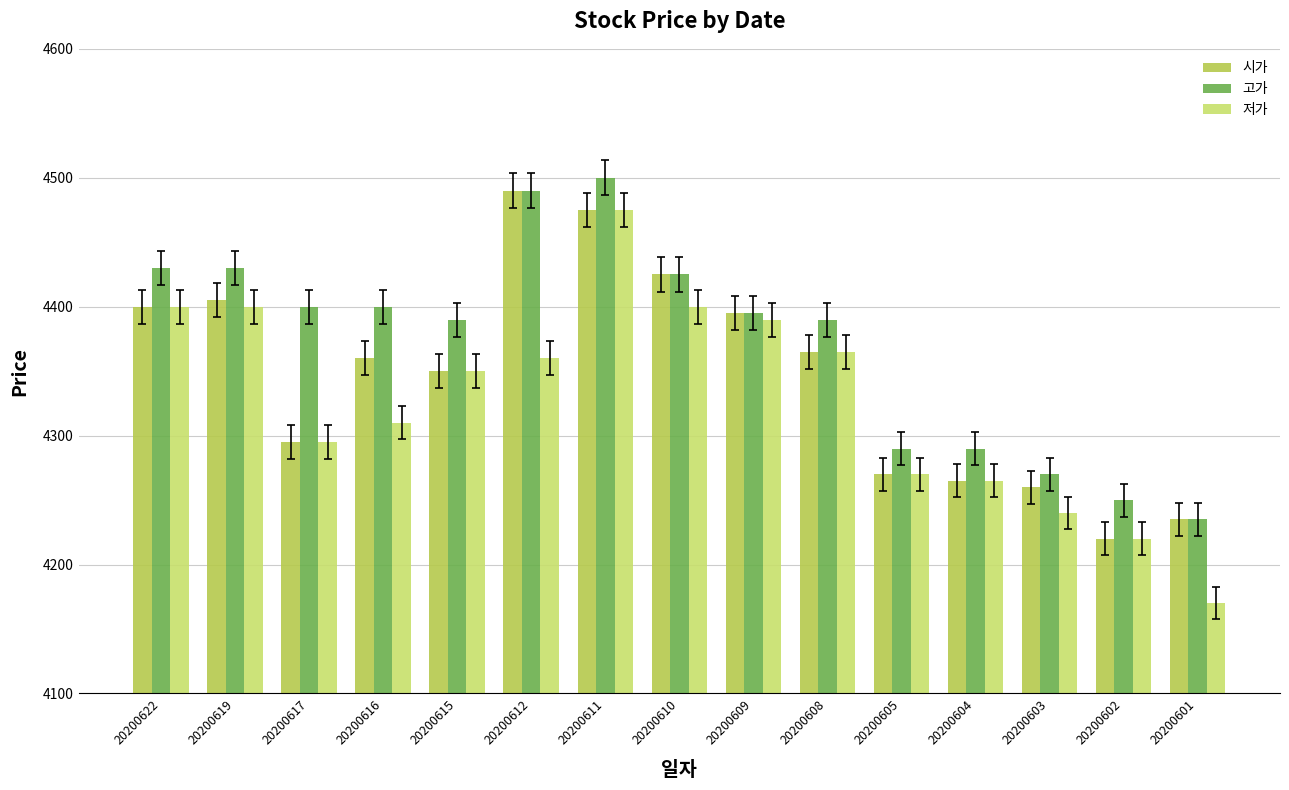

Reading left to right, list all the values displayed in this chart.

시가: 4400	4405	4295	4360	4350	4490	4475	4425	4395	4365	4270	4265	4260	4220	4235
고가: 4430	4430	4400	4400	4390	4490	4500	4425	4395	4390	4290	4290	4270	4250	4235
저가: 4400	4400	4295	4310	4350	4360	4475	4400	4390	4365	4270	4265	4240	4220	4170